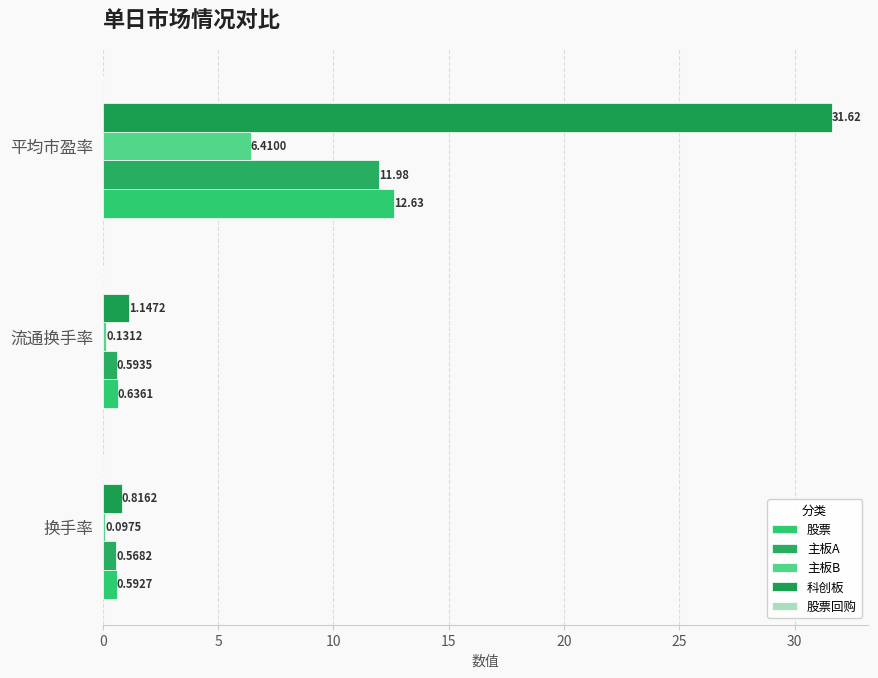

How many distinct data groups are displayed?

4